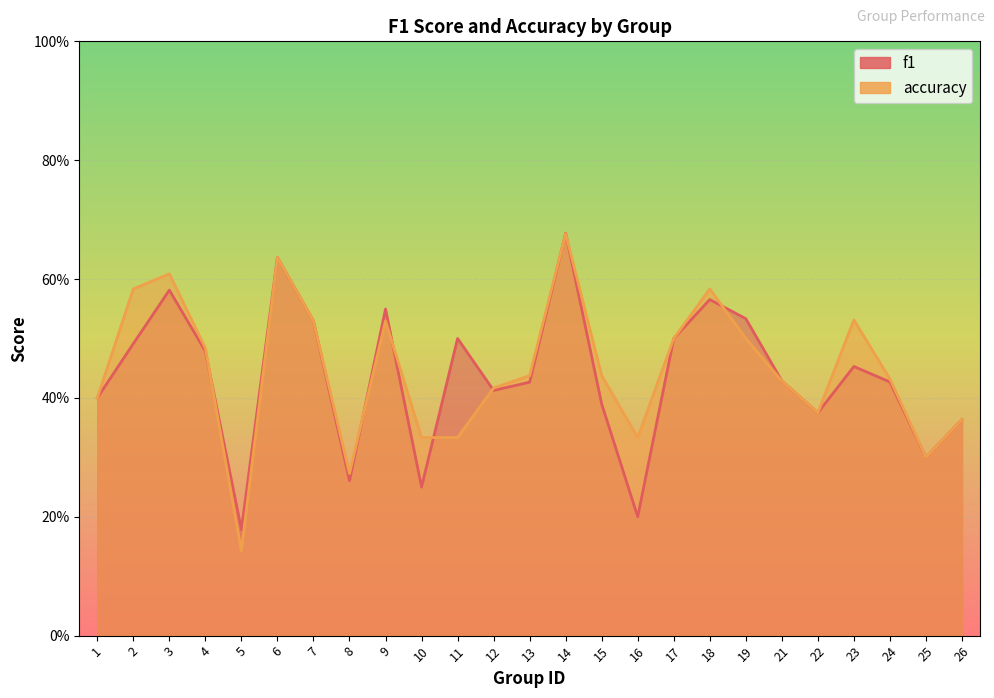

At which label is accuracy closest to 0?

5